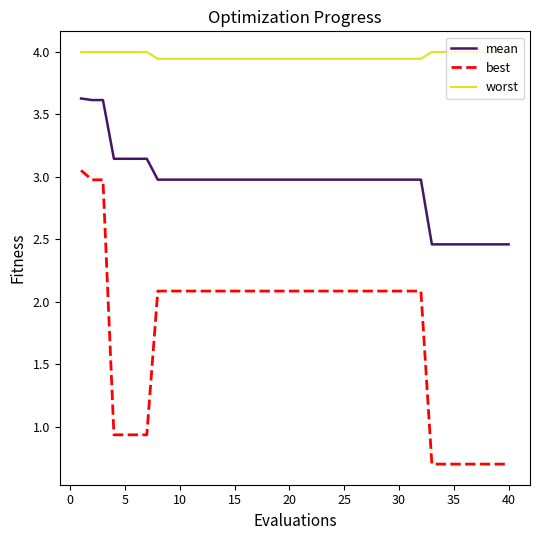

What is the difference between the maximum and minimum values in the best series?

2.4